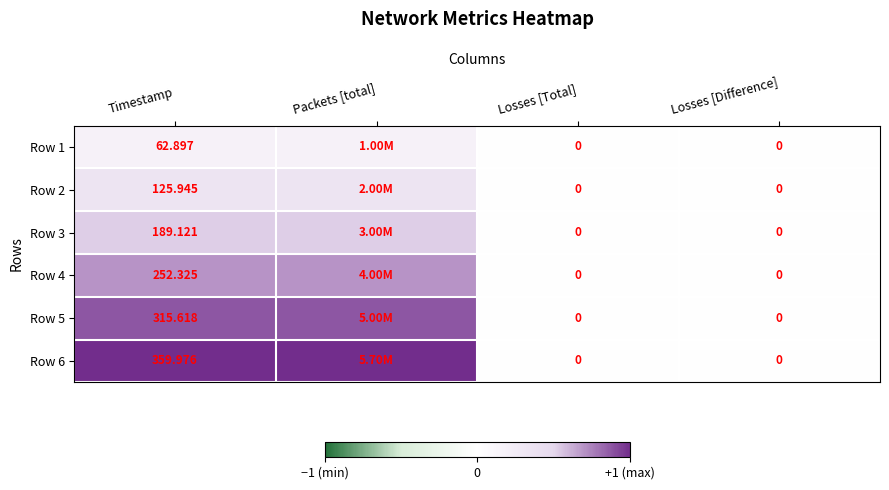

Count the Row 3 values in the range 0 to 1.

4